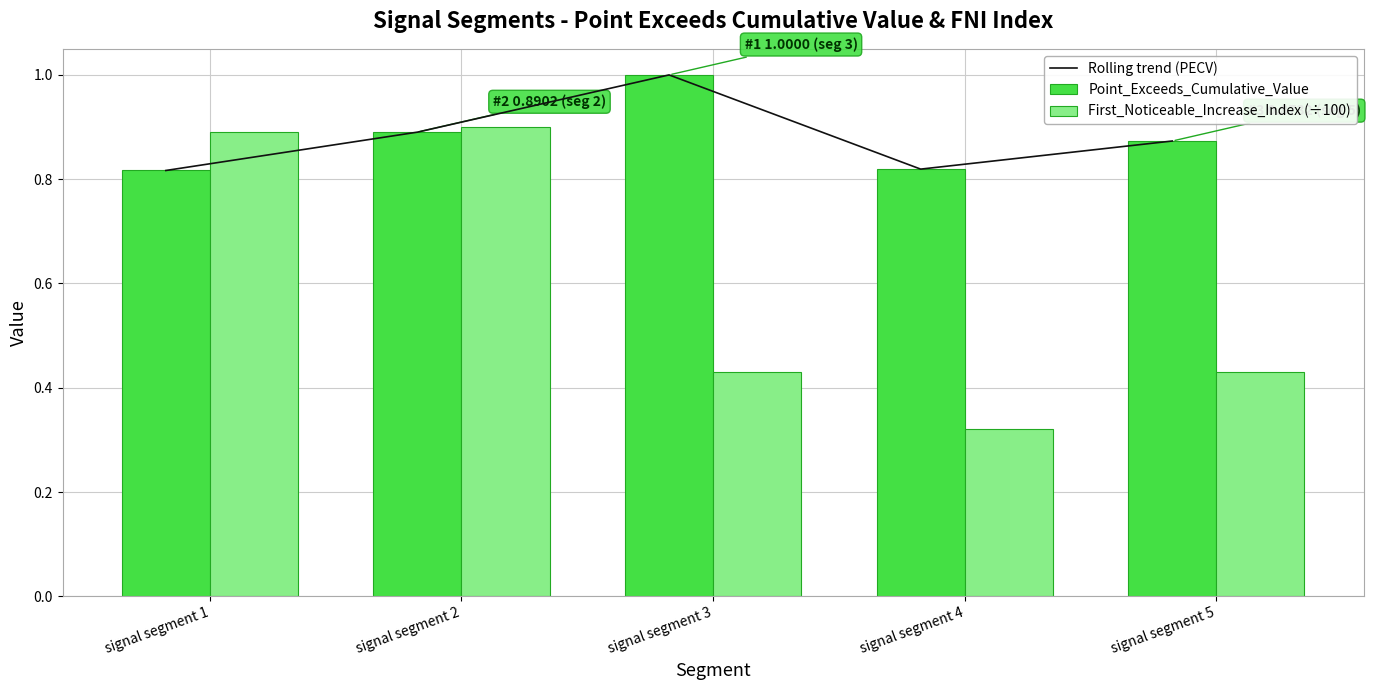

What is the difference between the second highest and second lowest values in the Rolling trend (PECV) series?

0.1